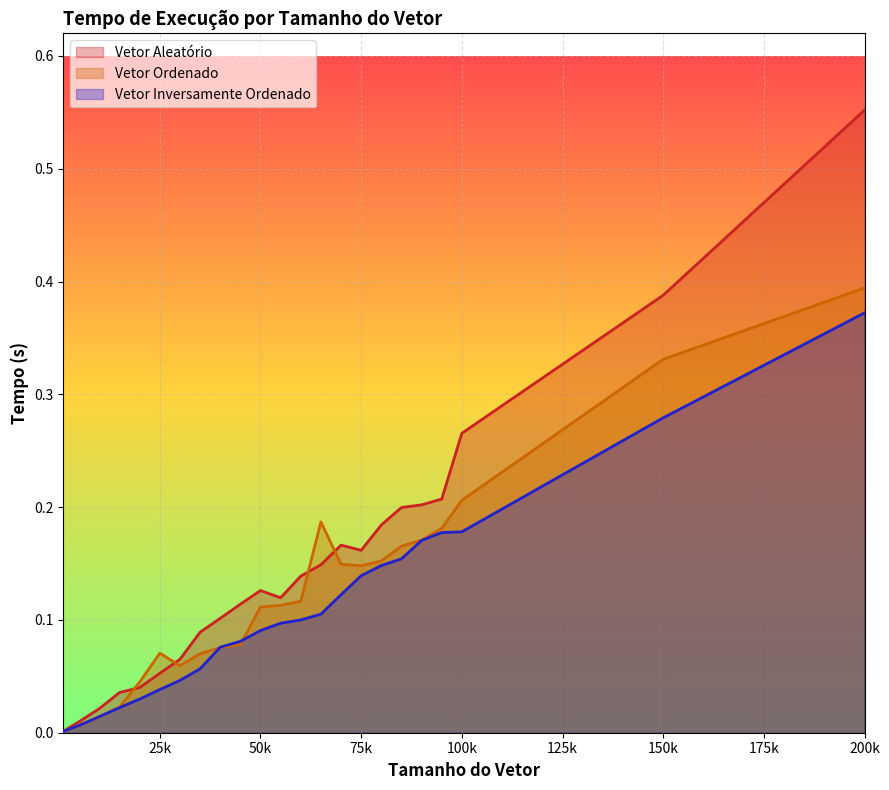

Rank the series by their average value, from highest to lowest.

Vetor Aleatório, Vetor Ordenado, Vetor Inversamente Ordenado